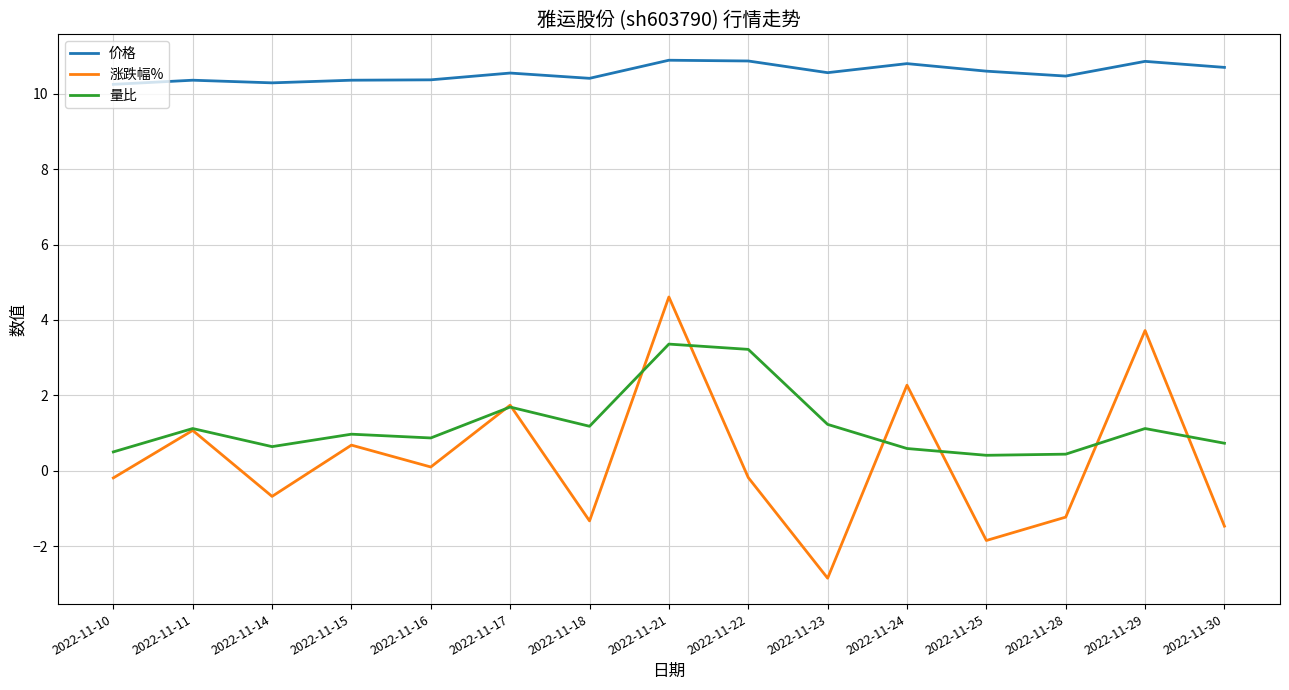

What is the difference between the second highest and second lowest values in the 量比 series?

2.8